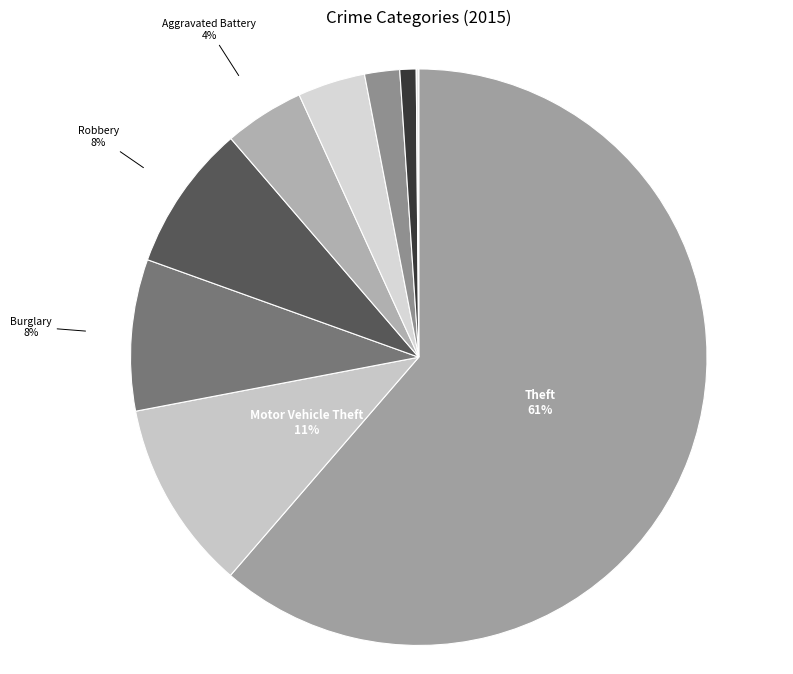

To the nearest percent, what is the difference between the largest and smallest slice percentages?

61%